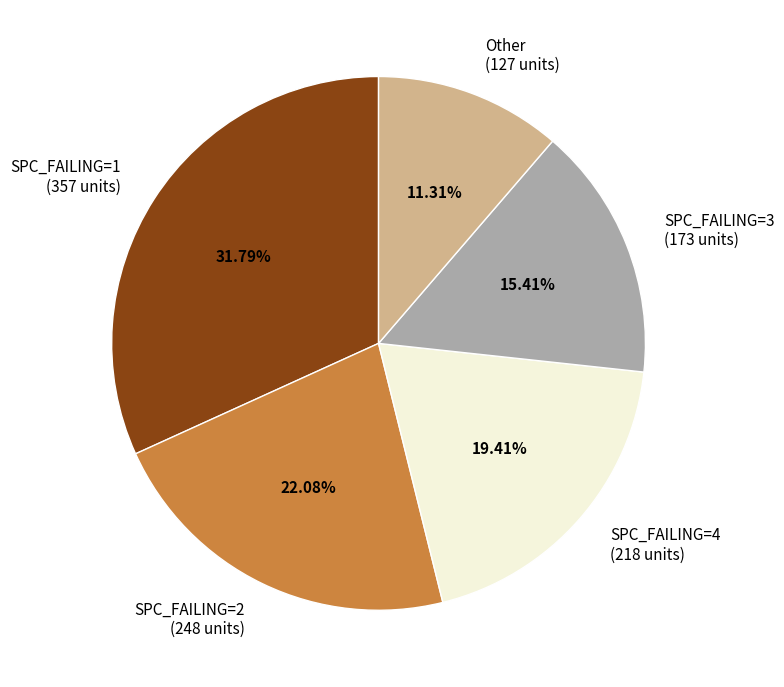

Is SPC_FAILING=3 (173 units) the majority of the pie?

No